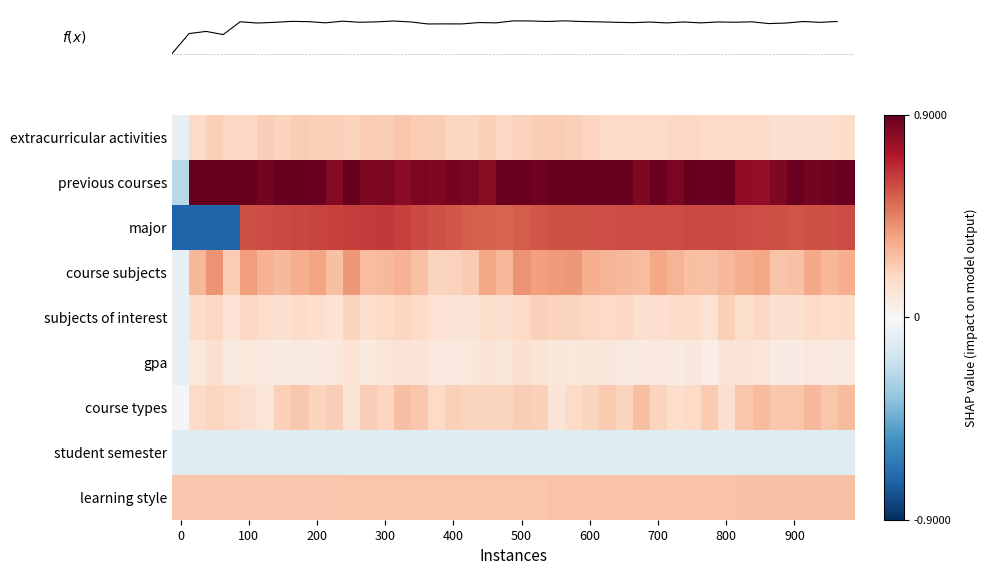

At which category is the sum across all series the highest?

23